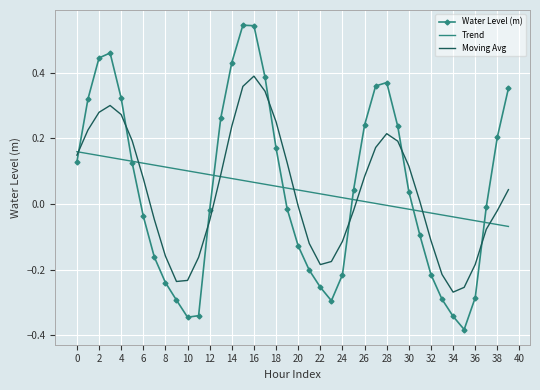

True or false: Water Level (m) and Moving Avg cross at least once.

True